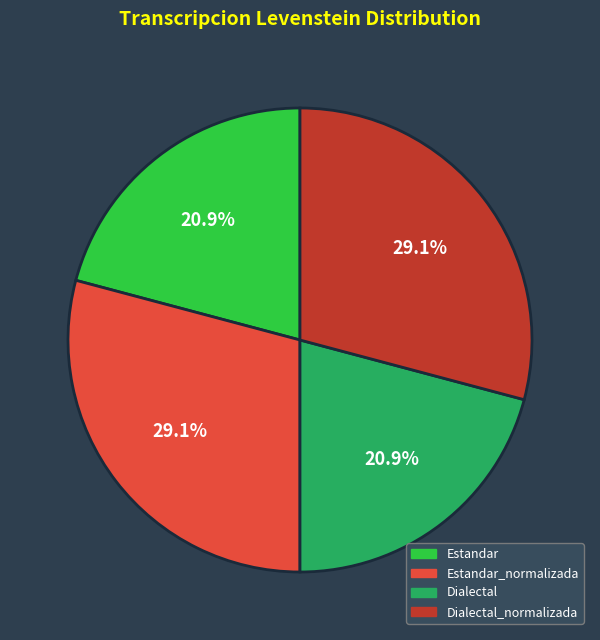

Does any single category account for the majority?

No